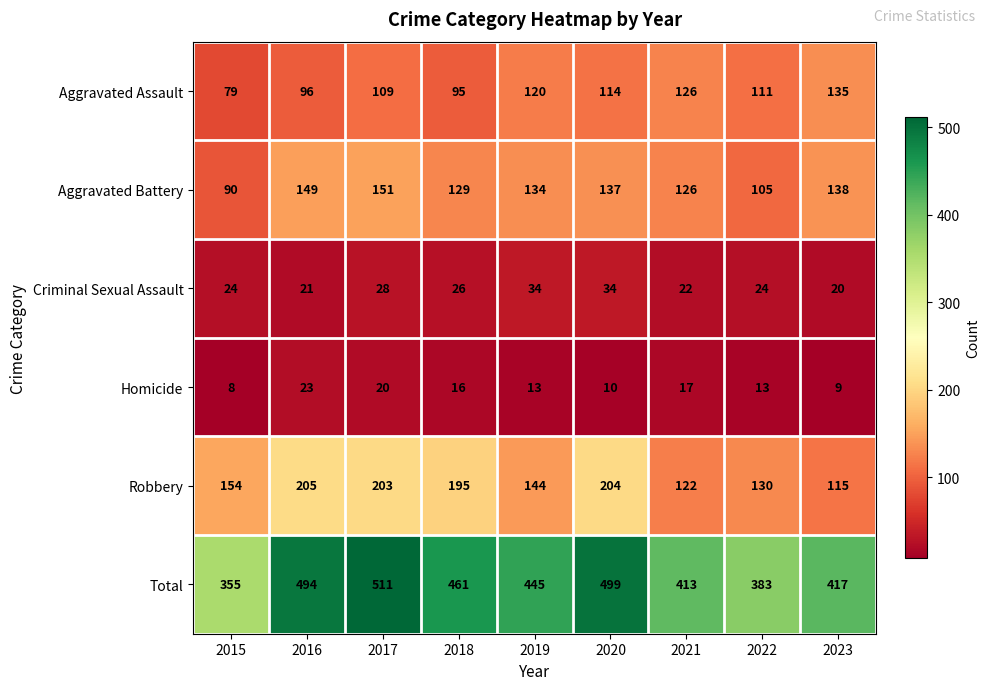

List the labels in order of Robbery value, smallest first.

2023, 2021, 2022, 2019, 2015, 2018, 2017, 2020, 2016